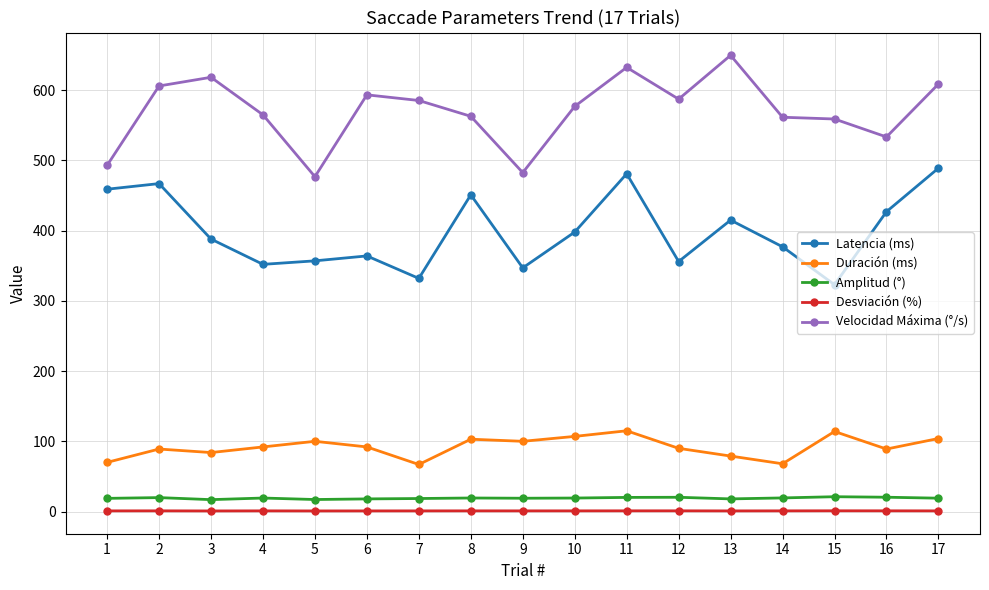

At which label does Velocidad Máxima (°/s) reach its minimum?

5